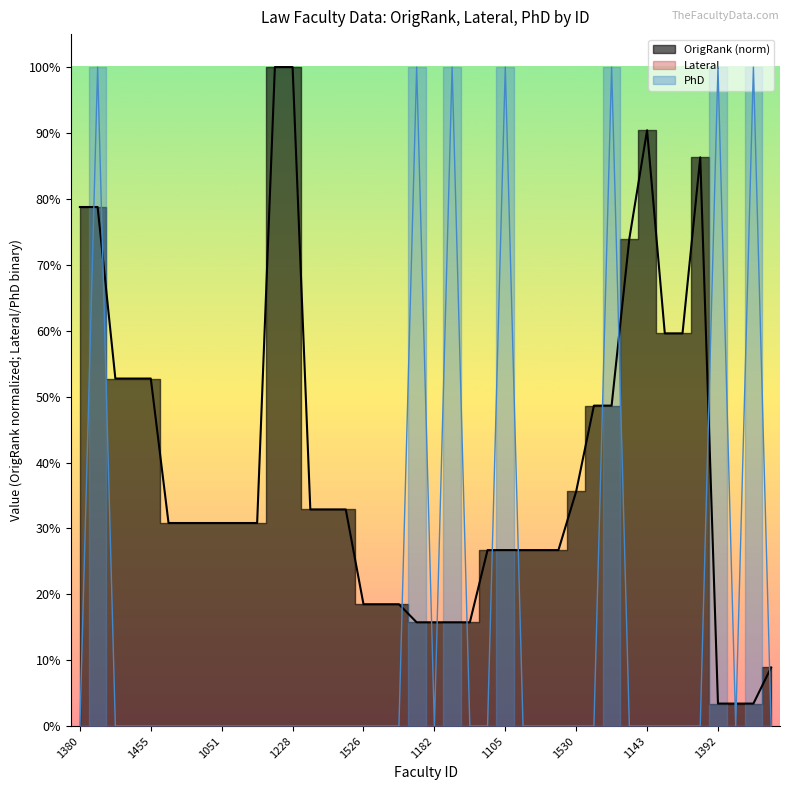

Rank the categories by PhD value from highest to lowest.

1056, 1232, 1086, 1105, 1320, 1392, 1042, 1380, 1004, 1147, 1455, 1041, 1286, 1460, 1051, 1092, 1379, 1304, 1228, 1333, 1216, 1435, 1526, 1110, 1050, 1182, 1513, 1173, 1019, 1469, 1353, 1530, 1179, 1375, 1143, 1305, 1109, 1174, 1484, 1441